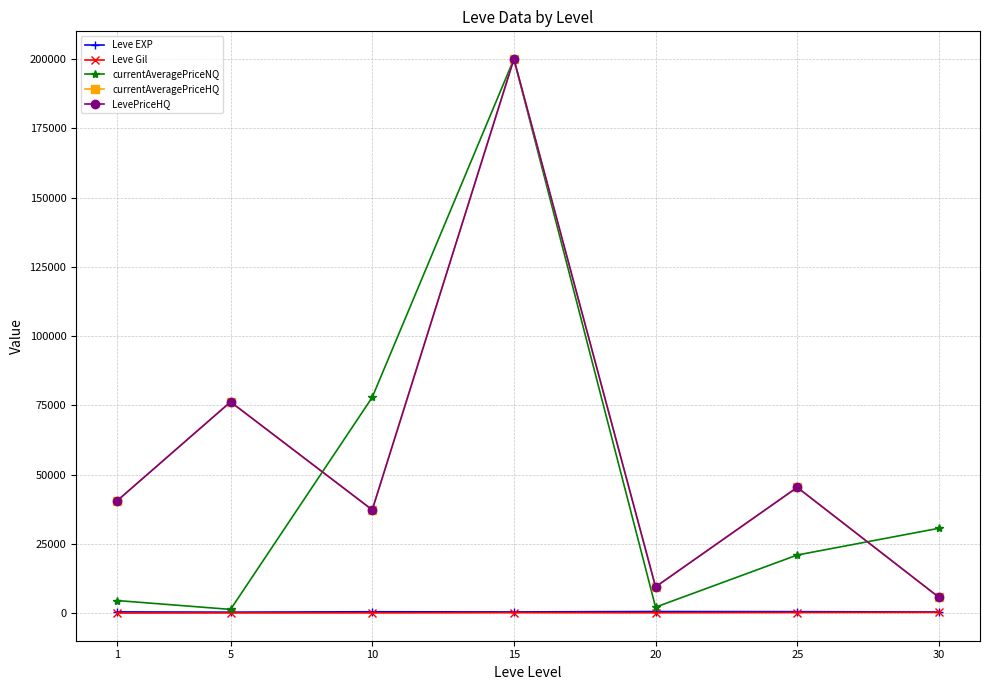

What is the average value of the currentAveragePriceHQ series?

59293.1